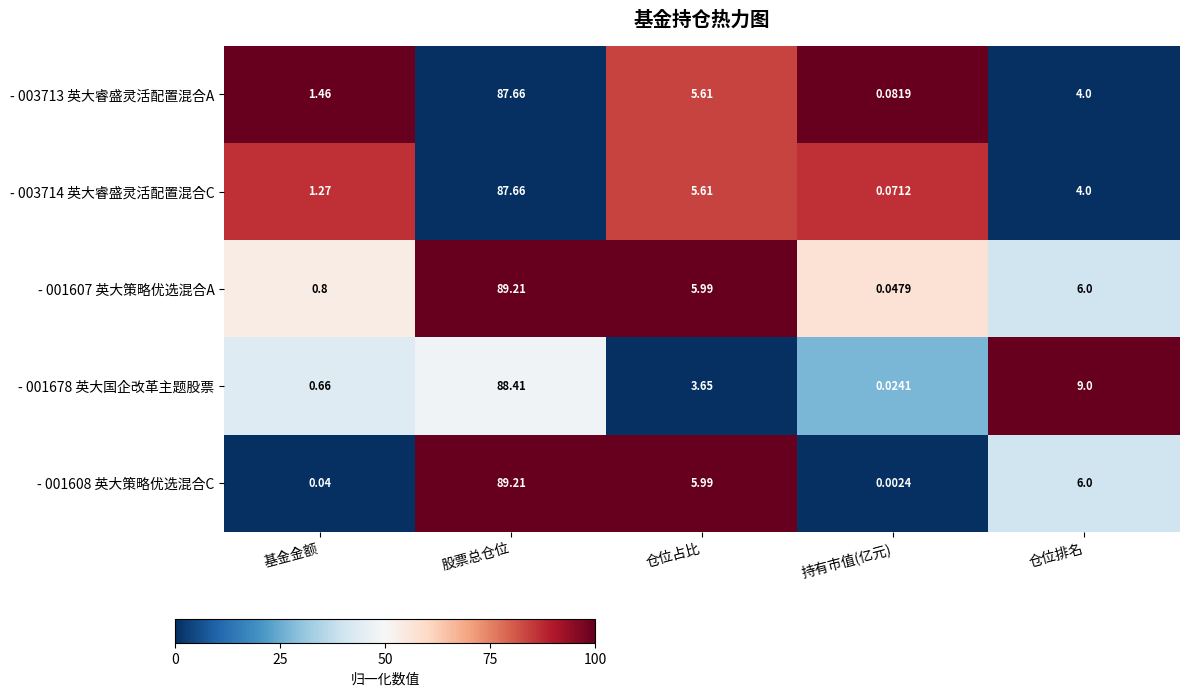

What is the maximum value shown in the chart?

89.2